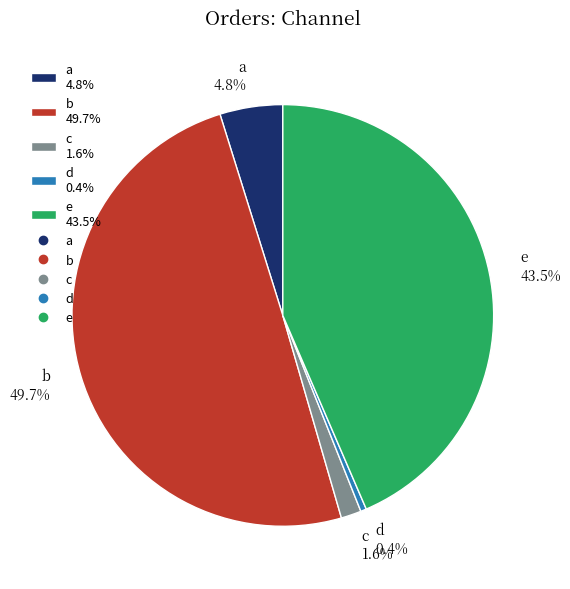

Which has a higher value, b 49.7% or d 0.4%?

b 49.7%